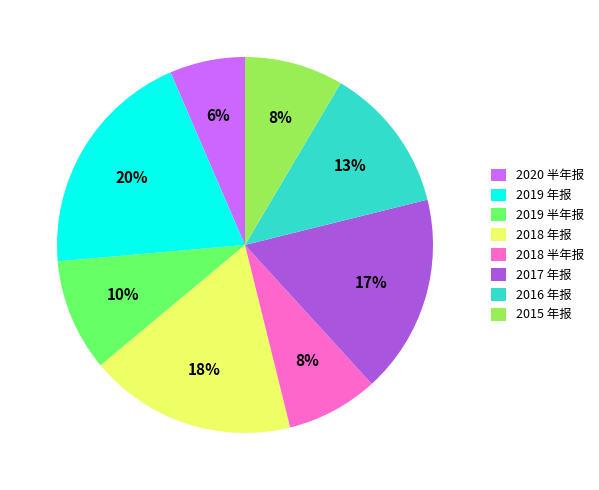

To the nearest percent, what percentage of the pie is 2016 年报?

13%